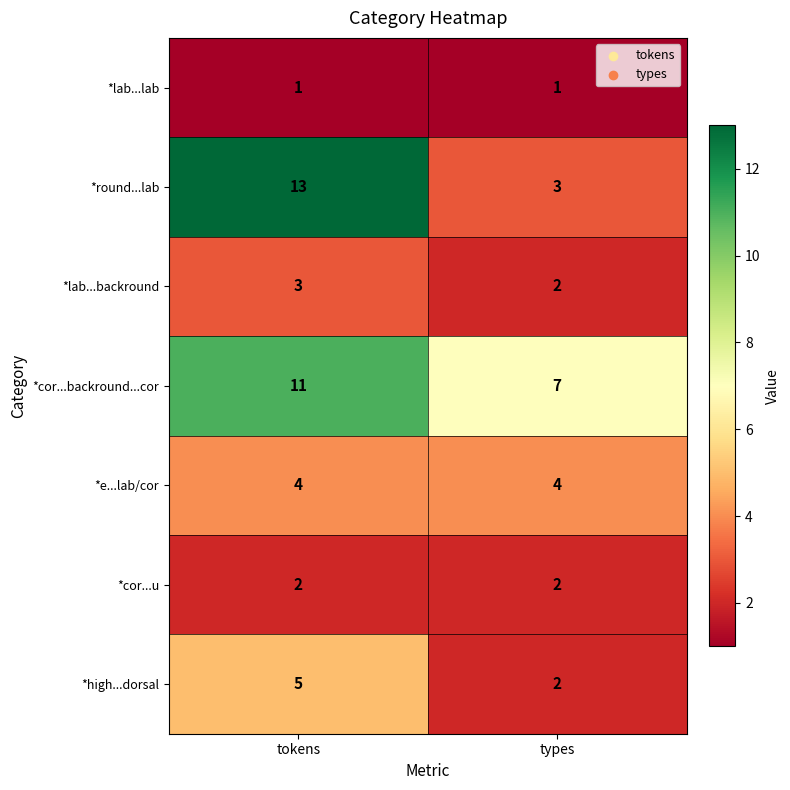

Reading left to right, what are all the values shown in this chart?

*lab...lab: 1	1
*round...lab: 13	3
*lab...backround: 3	2
*cor...backround...cor: 11	7
*e...lab/cor: 4	4
*cor...u: 2	2
*high...dorsal: 5	2